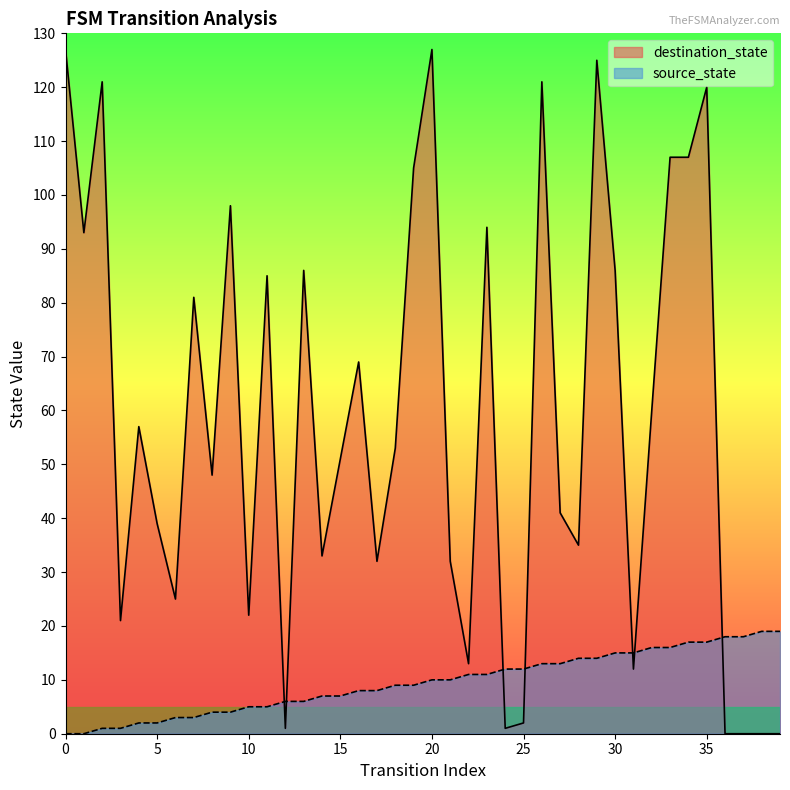

What is the difference between the second highest and second lowest values in the source_state series?

19